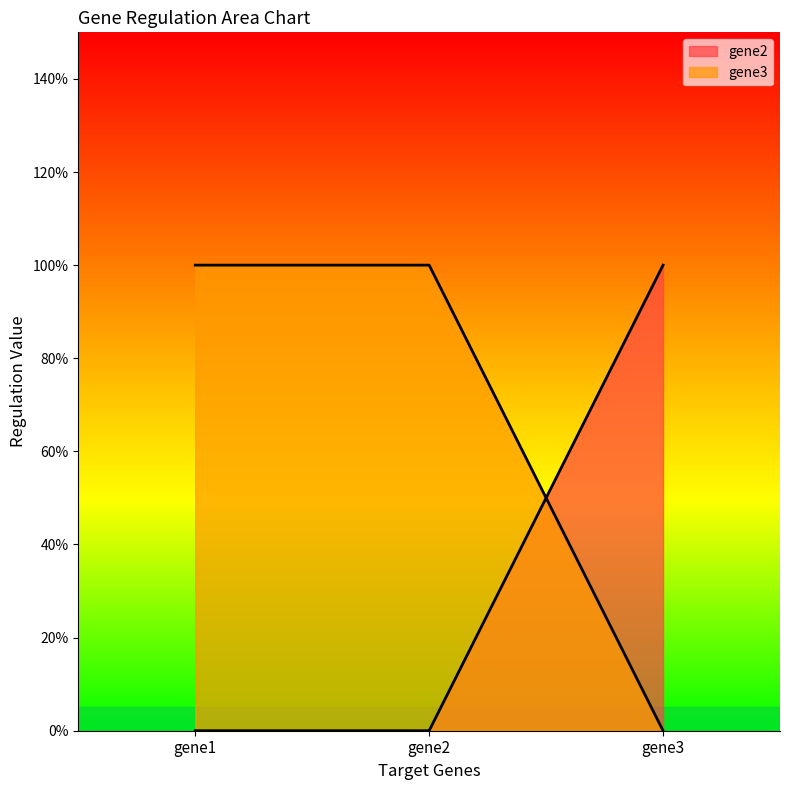

Does the chart have visible grid lines?

No